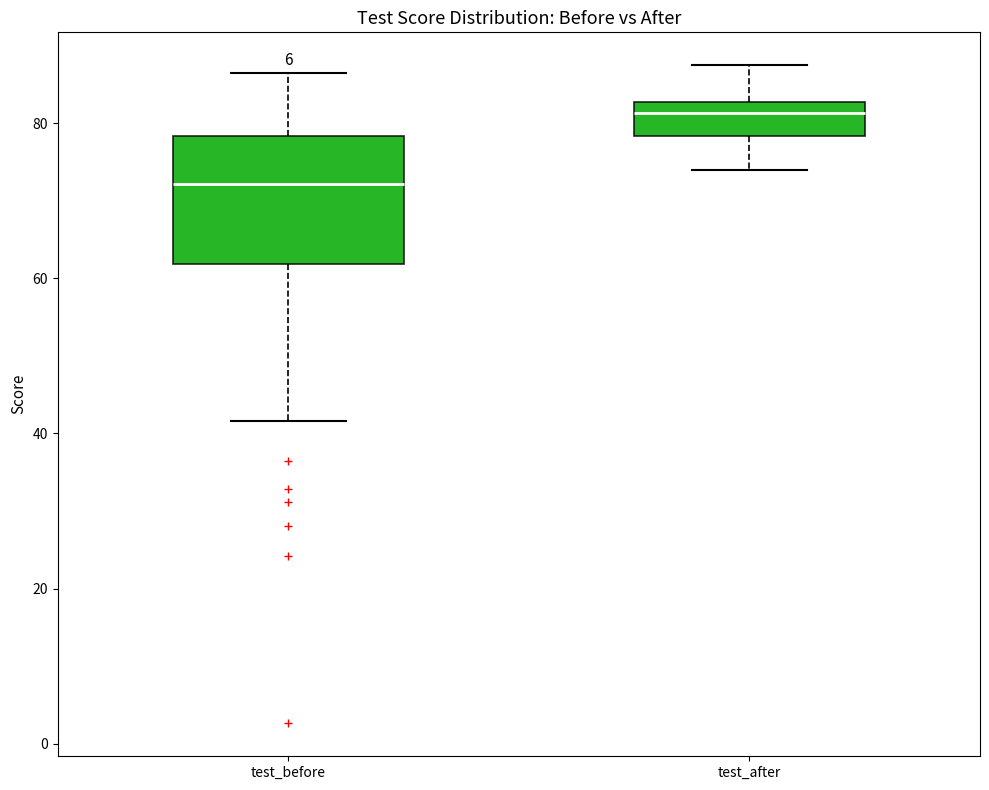

Where is the upper edge of the box for test_after on the y-axis? The values are not printed on the chart, so give them approximately, as read against the axis.

82